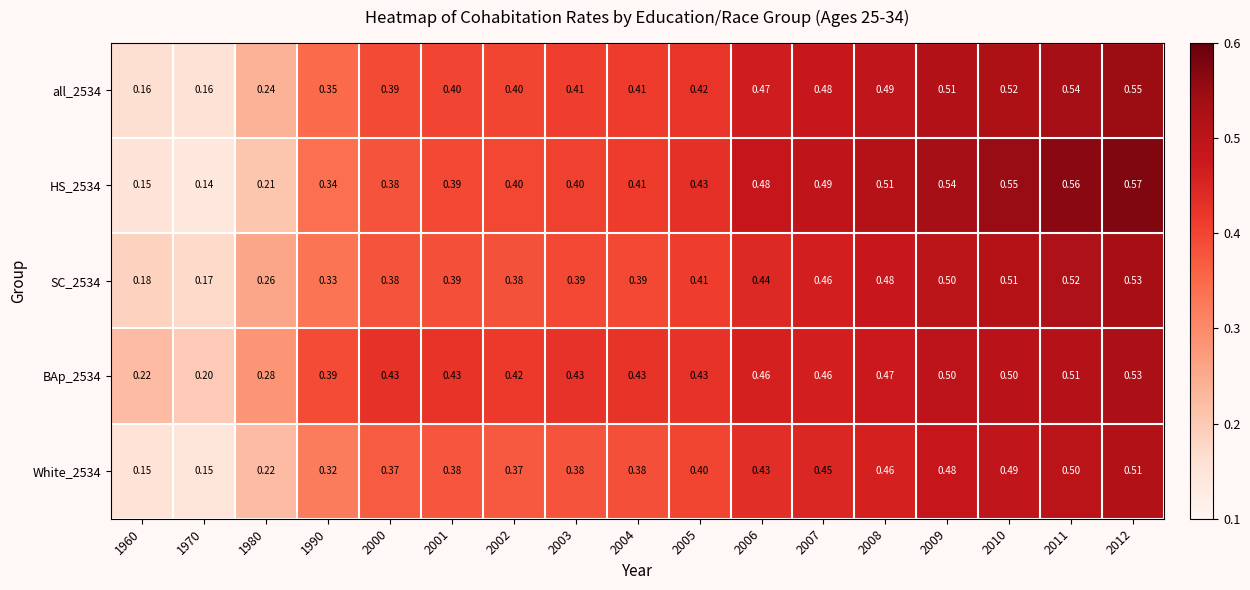

At how many categories does at least one series exceed 0?

17